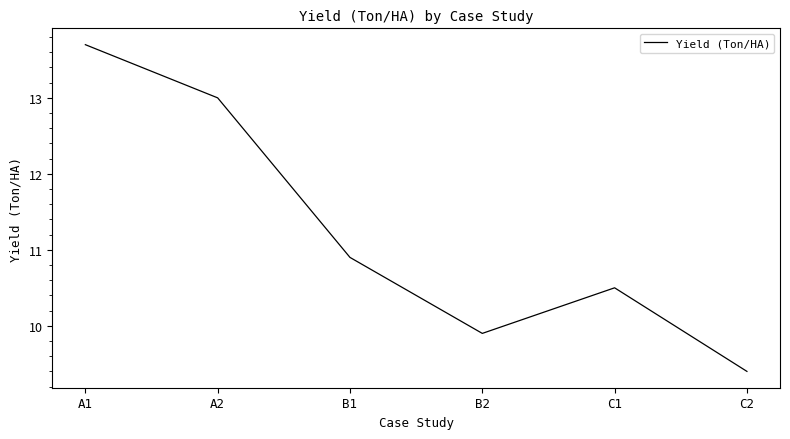

List the labels in order of value, largest first.

A1, A2, B1, C1, B2, C2